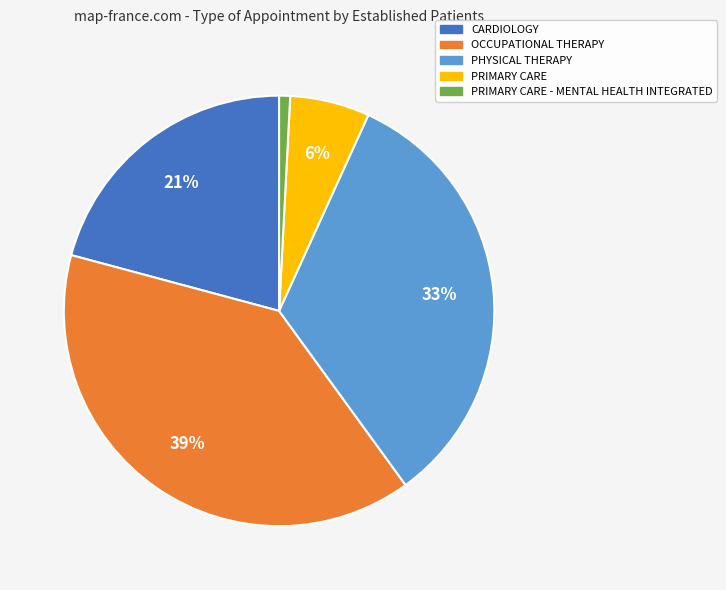

Which slice is the smallest?

PRIMARY CARE - MENTAL HEALTH INTEGRATED